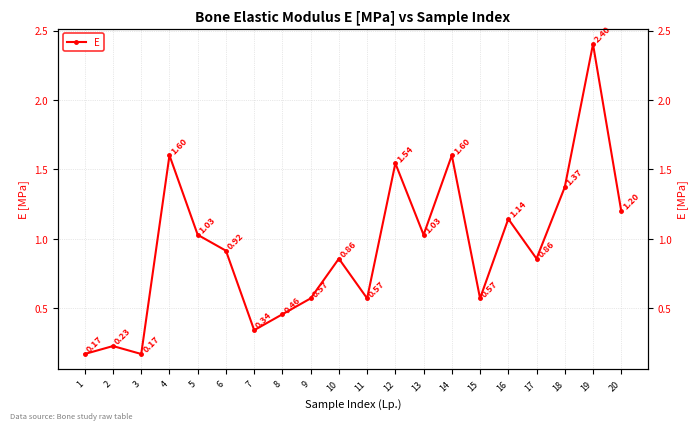

Rank the categories by value from lowest to highest.

1, 3, 2, 7, 8, 9, 11, 15, 10, 17, 6, 5, 13, 16, 20, 18, 12, 4, 14, 19